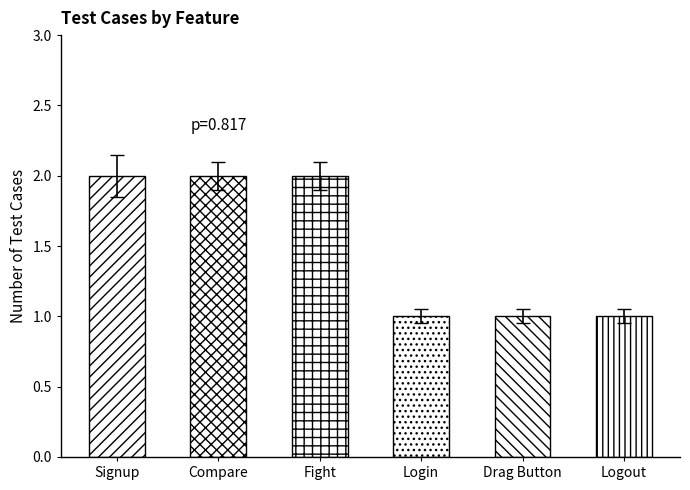

What is the ratio of the value at Fight to the value at Signup?

1.0